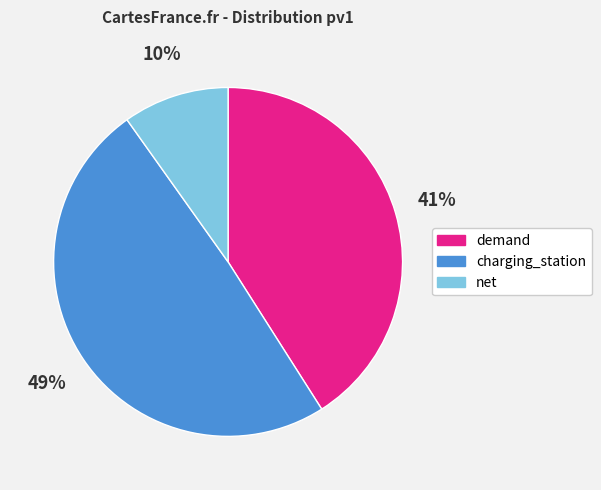

To the nearest percent, what percentage of the pie is net?

10%